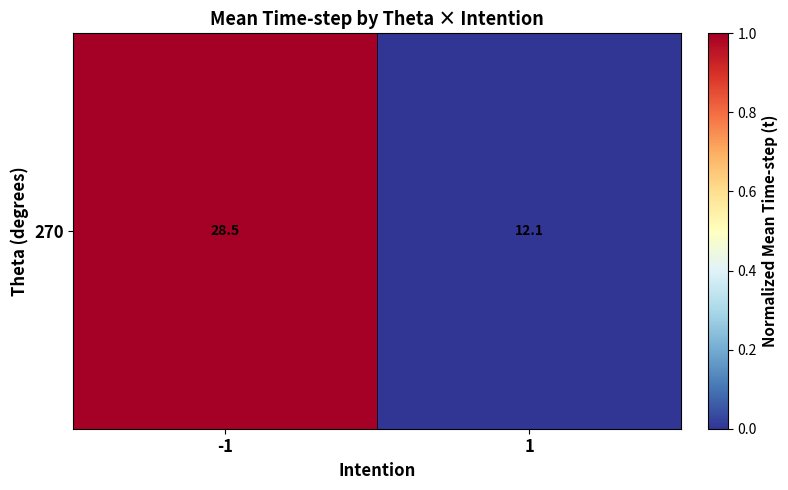

How many data points does each series have?

2